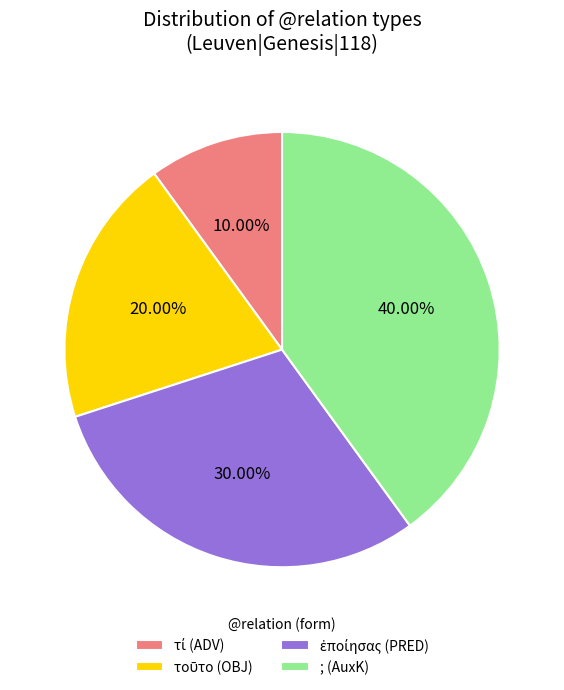

Does any single category account for the majority?

No